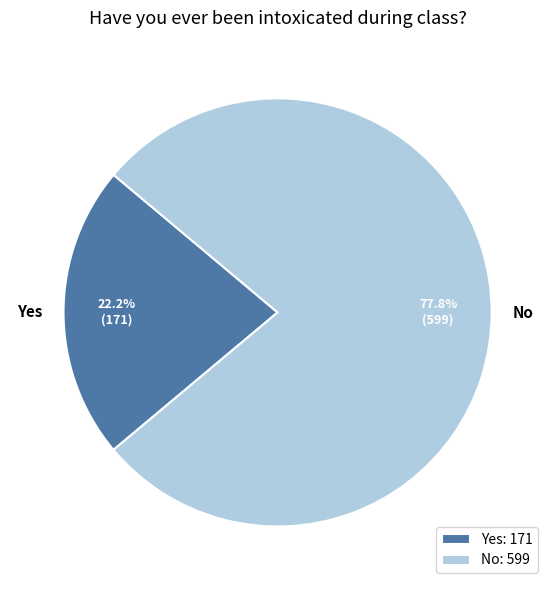

What percentage is NOT represented by No?

22.2%